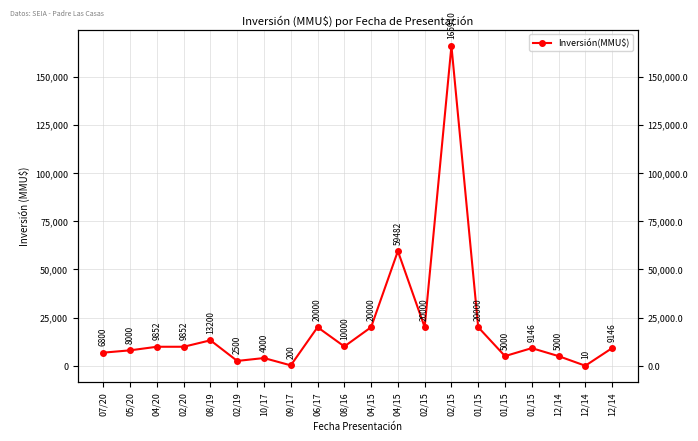

Does the chart have visible grid lines?

Yes